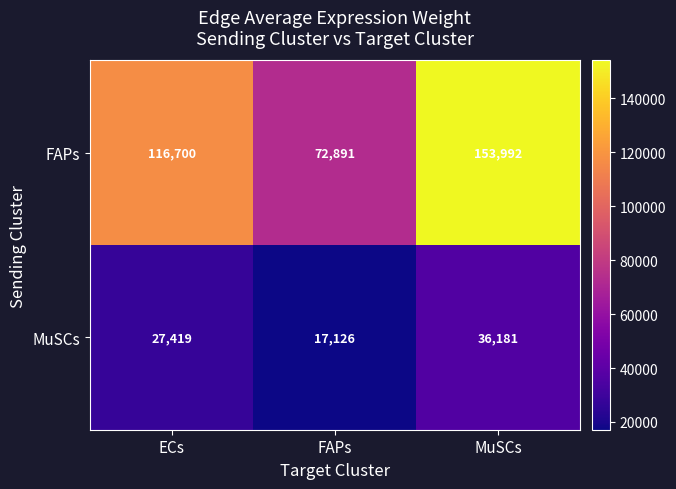

List the series in order of their peak value, lowest first.

MuSCs, FAPs